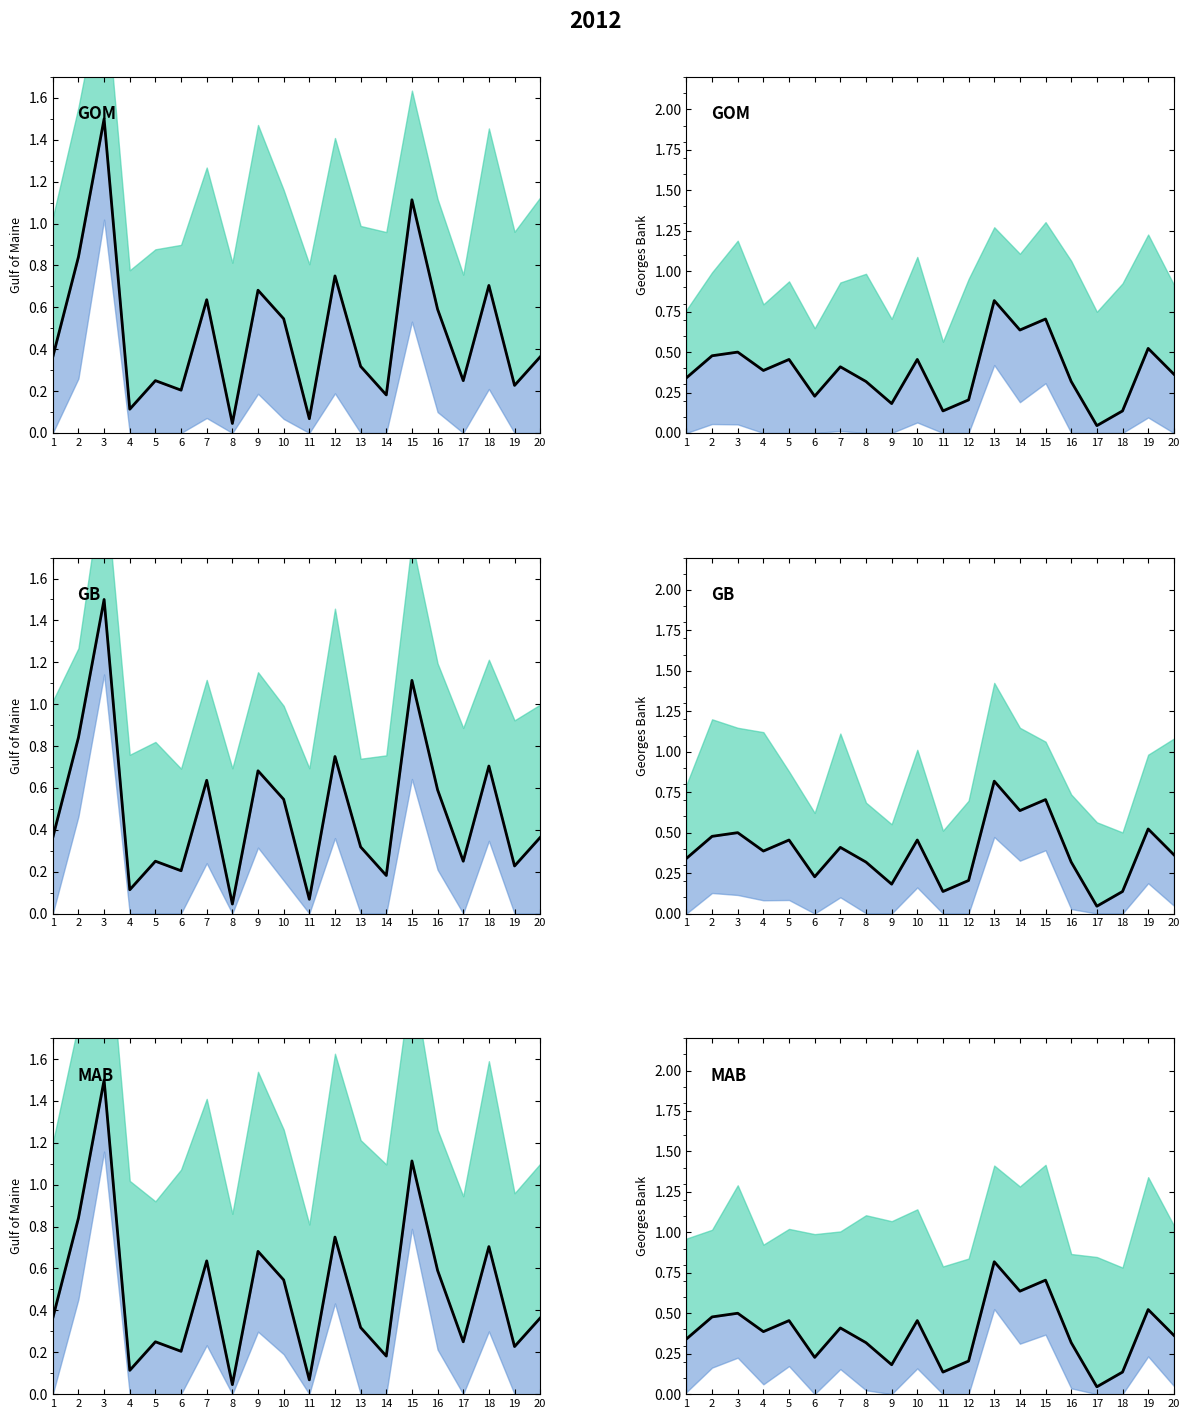

What is the sum of the values at 11 and 15?

0.8